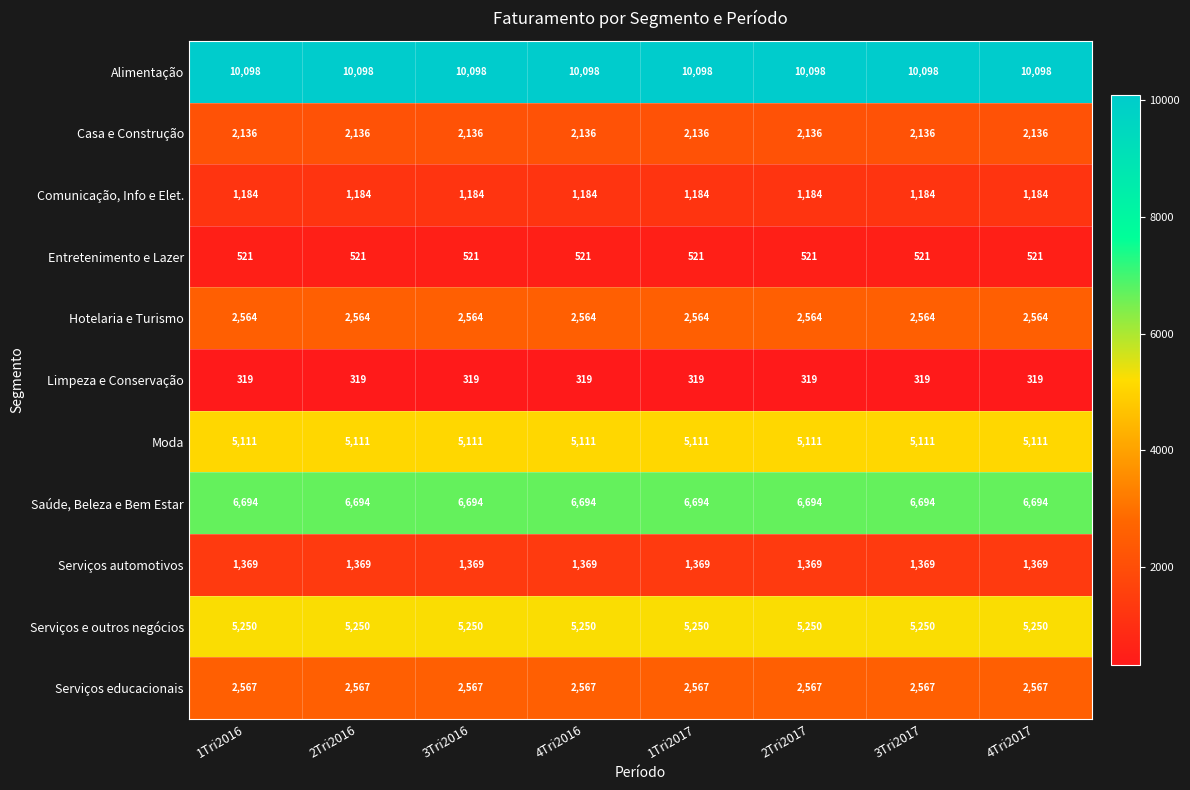

What is the total value across all series at 3Tri2017?

37813